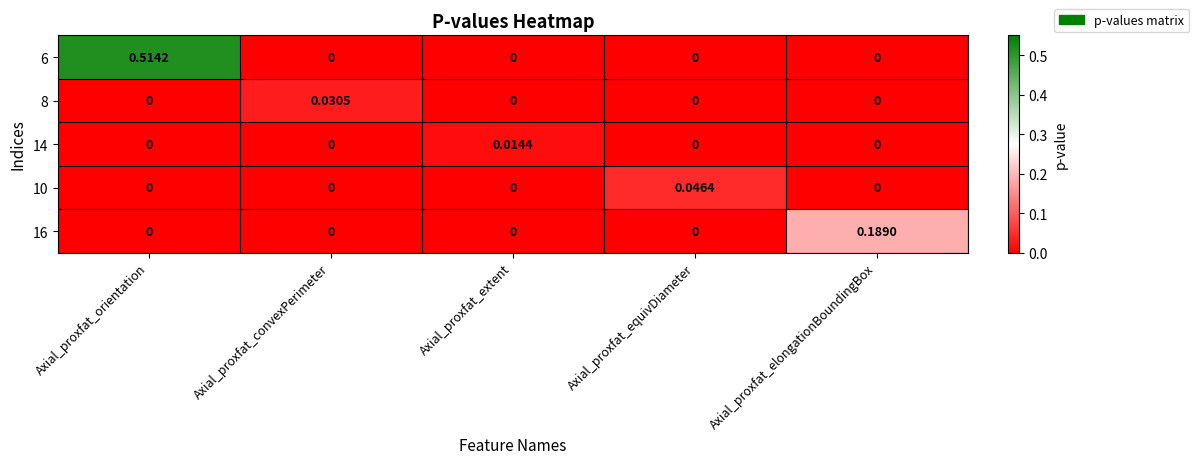

At which category is the sum across all series the highest?

Axial_proxfat_orientation